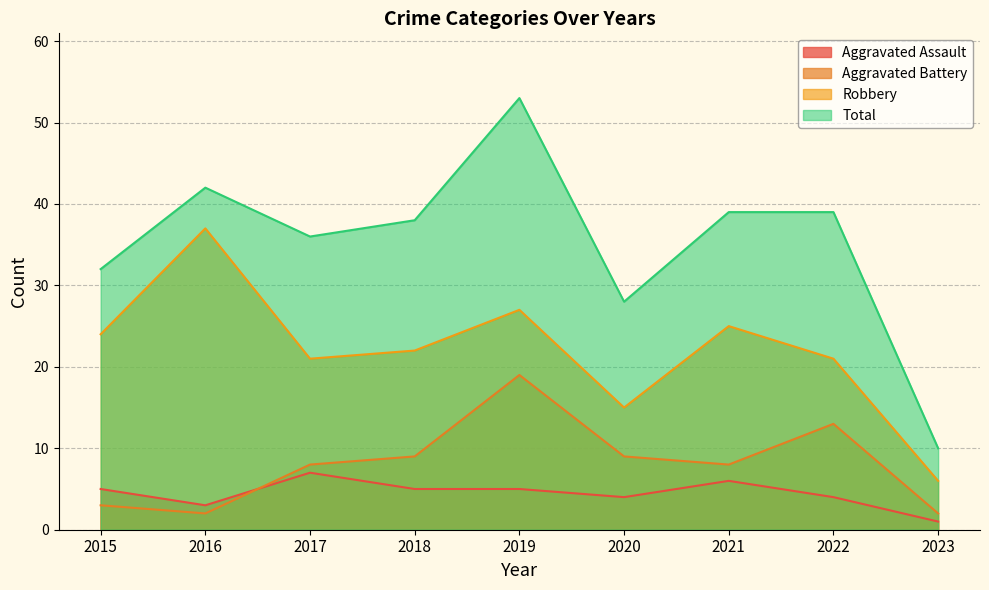

How many interior local valleys does the Total series have?

2